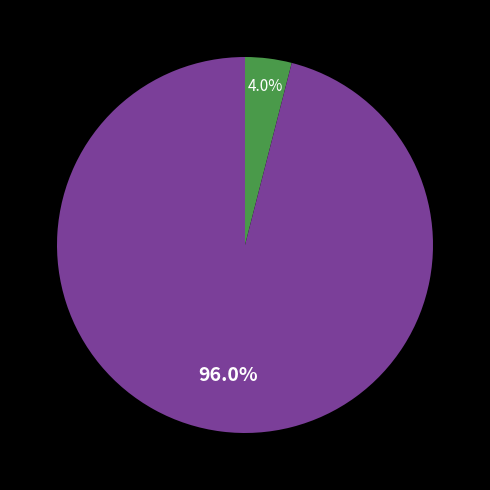

Does any single category account for the majority?

Yes